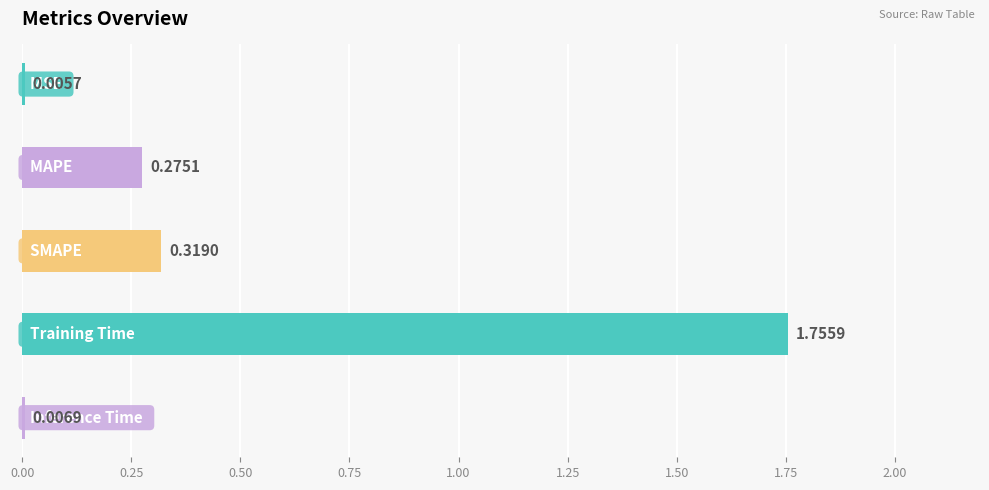

What is the sum of all values?

2.4